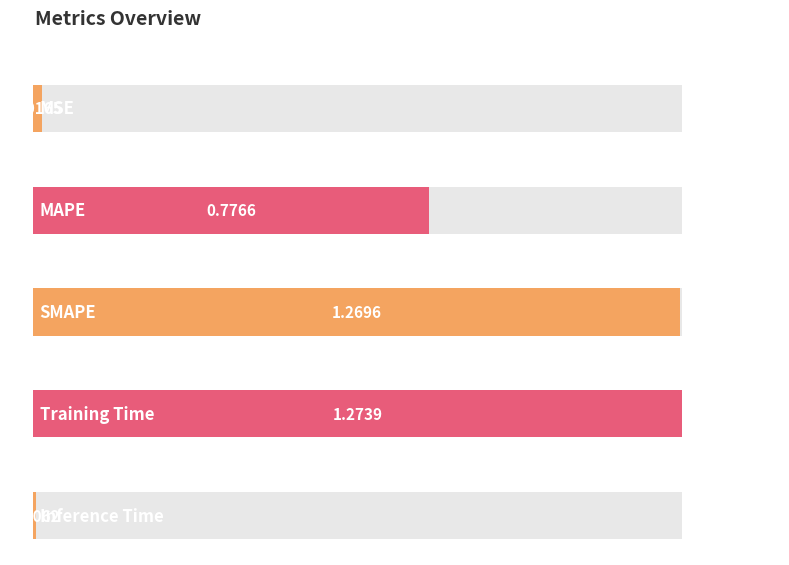

What is the greatest value displayed?

1.3